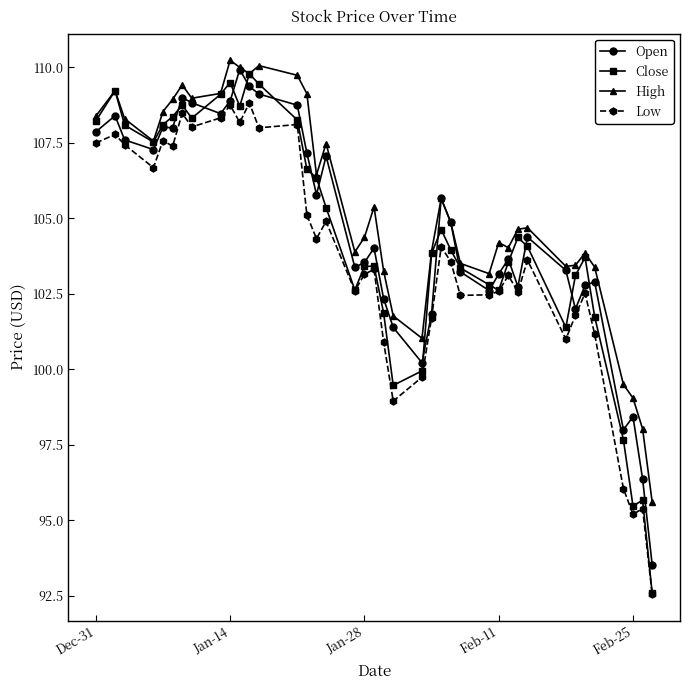

What is the value of the Low point at the 34th from the left?

101.8